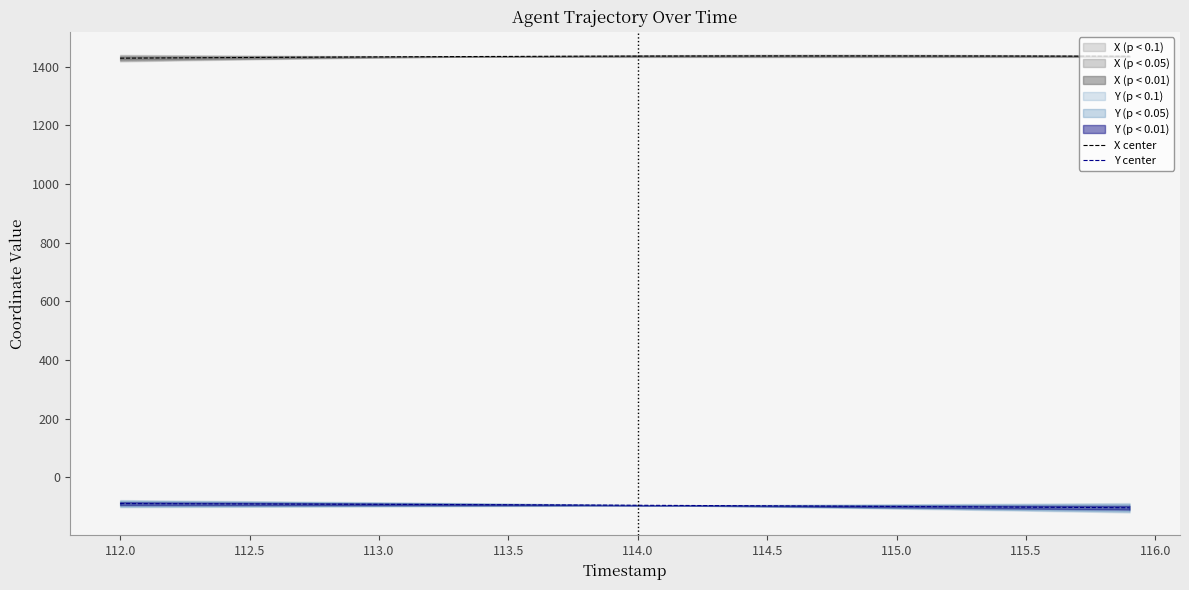

What is the sum of all Y center values?

-3845.5